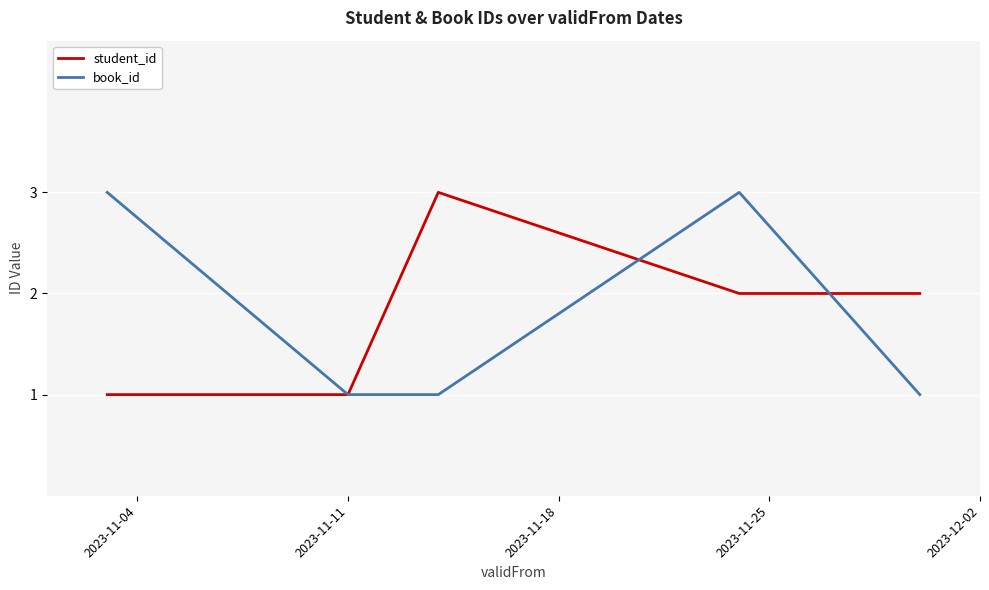

What is the maximum value shown in the chart?

3